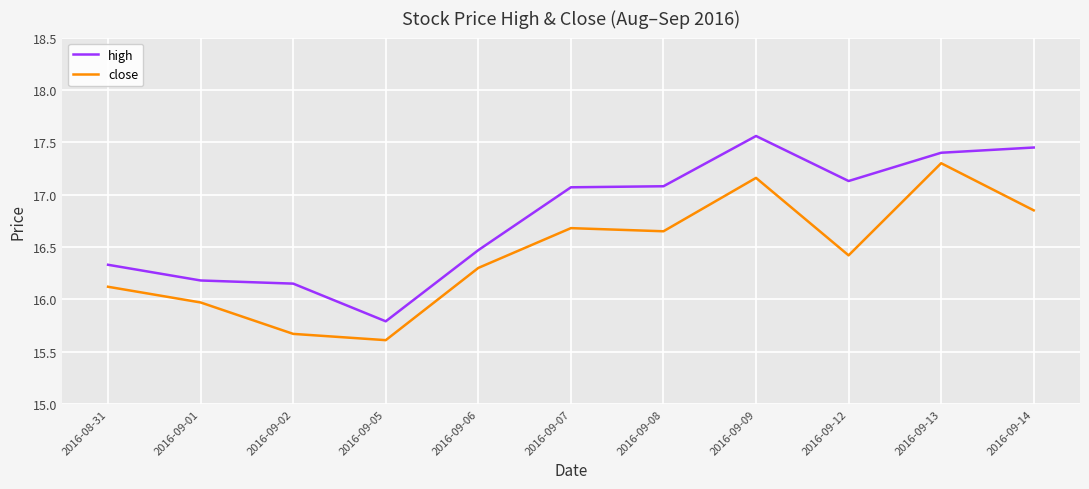

At which label does high reach its peak?

2016-09-09